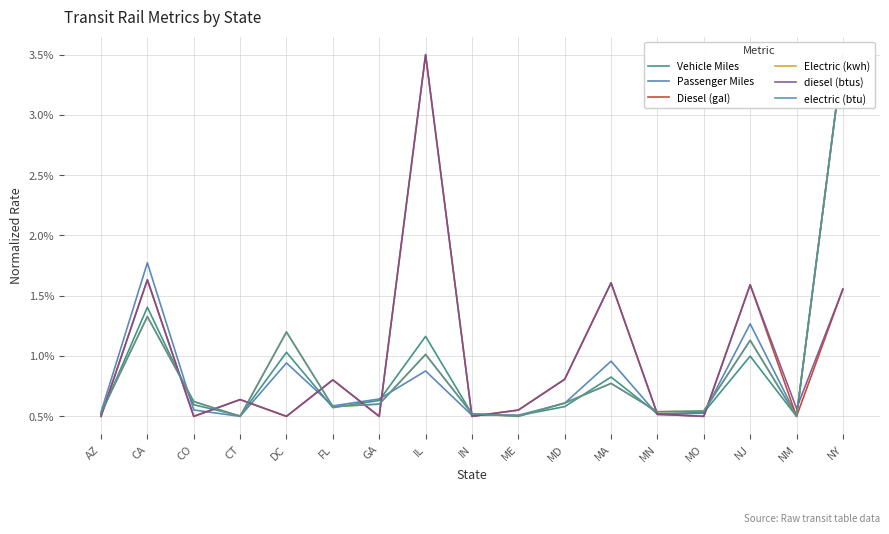

Where is Diesel (gal) nearest to the value 2?

CA